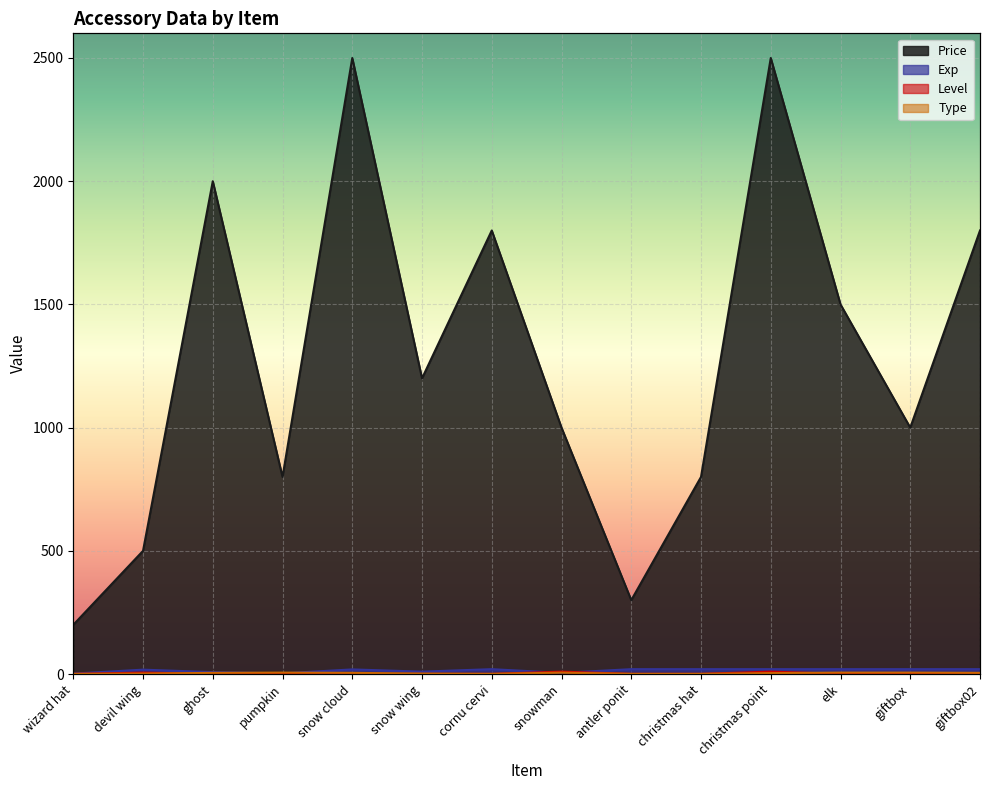

What is the label of the 9th point from the left?

antler ponit